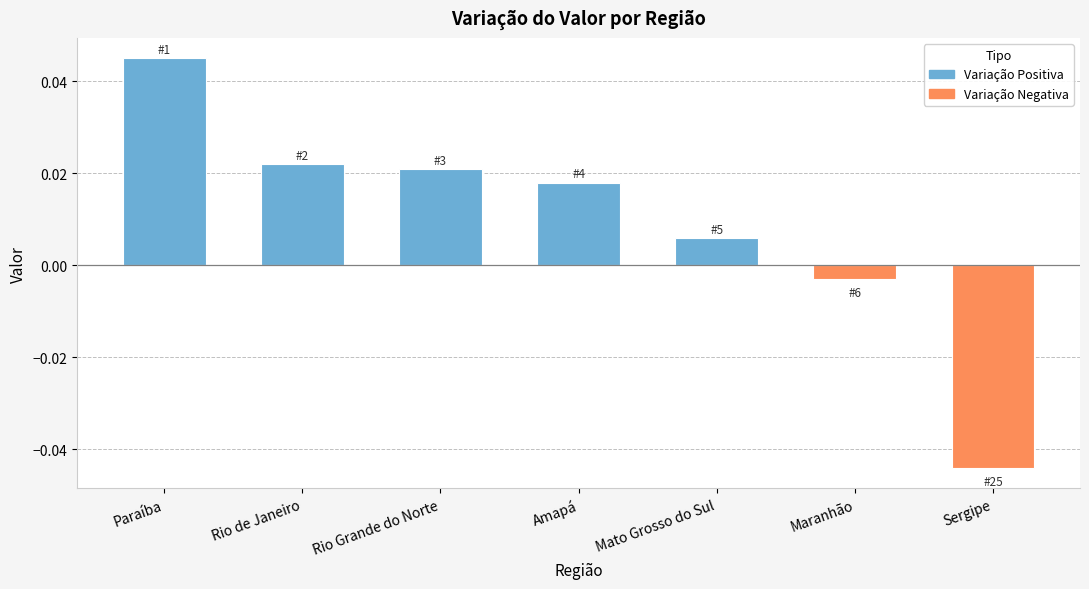

How many data points does each series have?

7